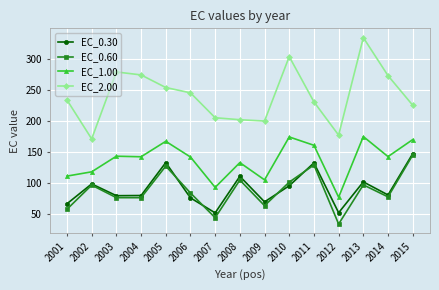

What is the difference between the maximum and minimum values in the EC_1.00 series?

97.6